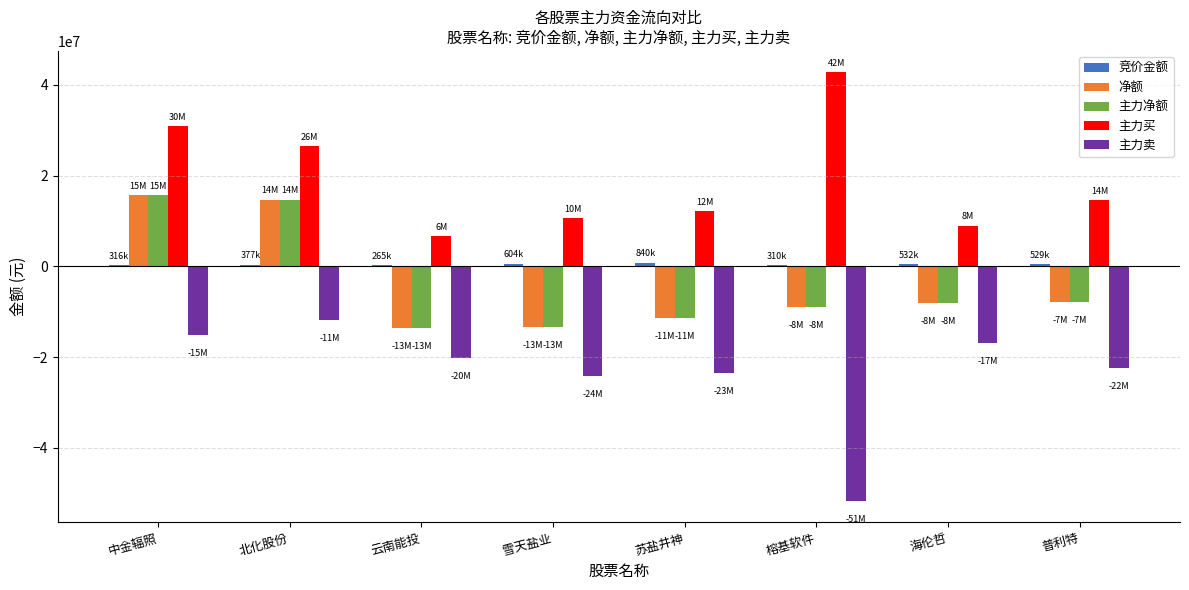

Count the number of data series in this chart.

5